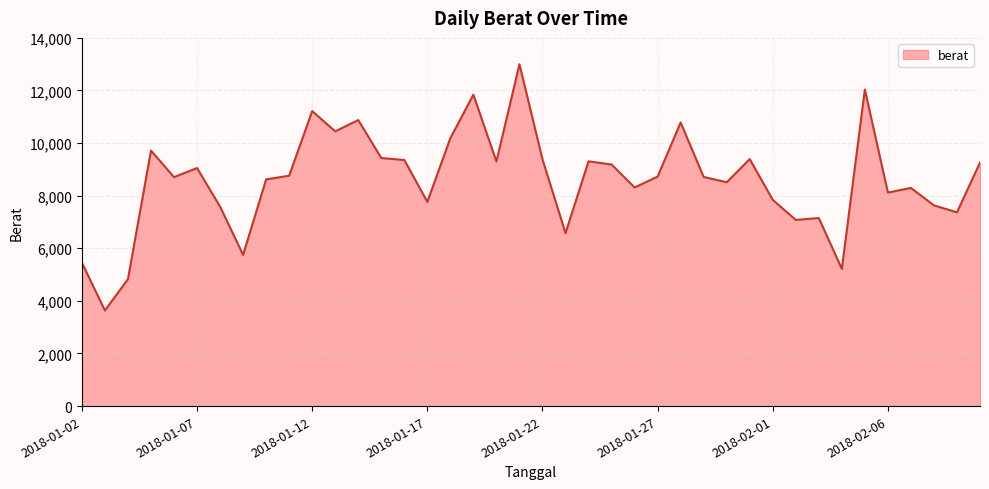

What is the average value?

8610